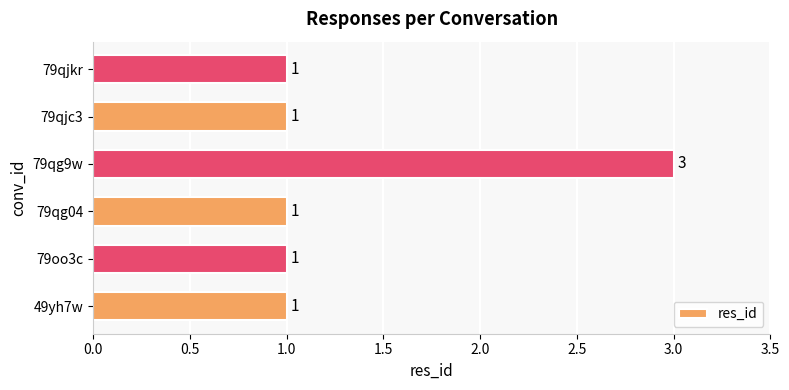

Reading bottom to top, list all the values displayed in this chart.

1	1	1	3	1	1